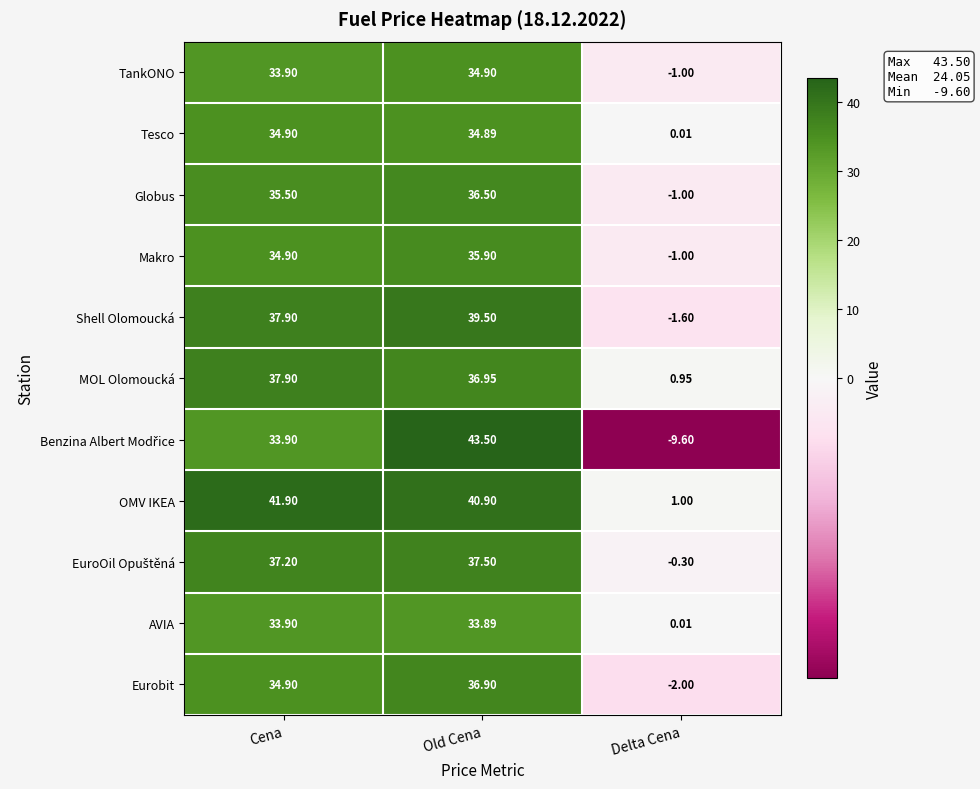

Is the value of Eurobit at Cena greater than the value of MOL Olomoucká at Delta Cena?

Yes